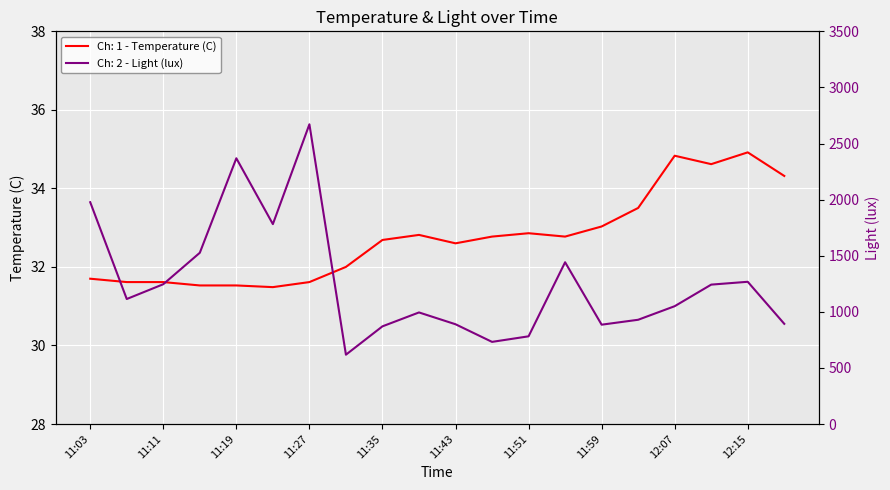

Which series has the widest spread of values?

Ch: 2 - Light (lux)